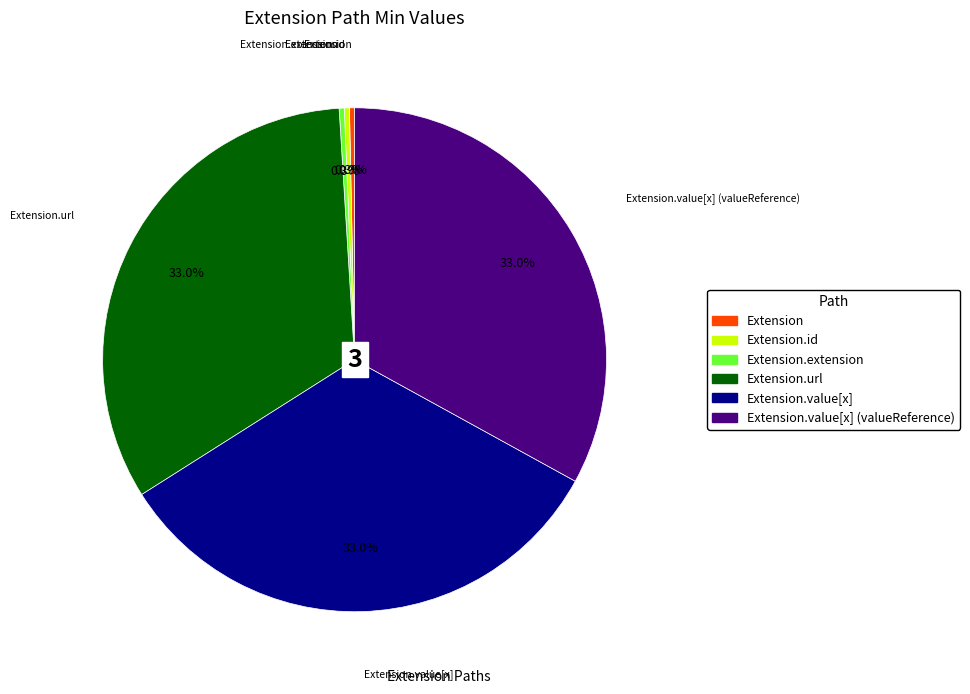

How many slices are in this pie chart?

6